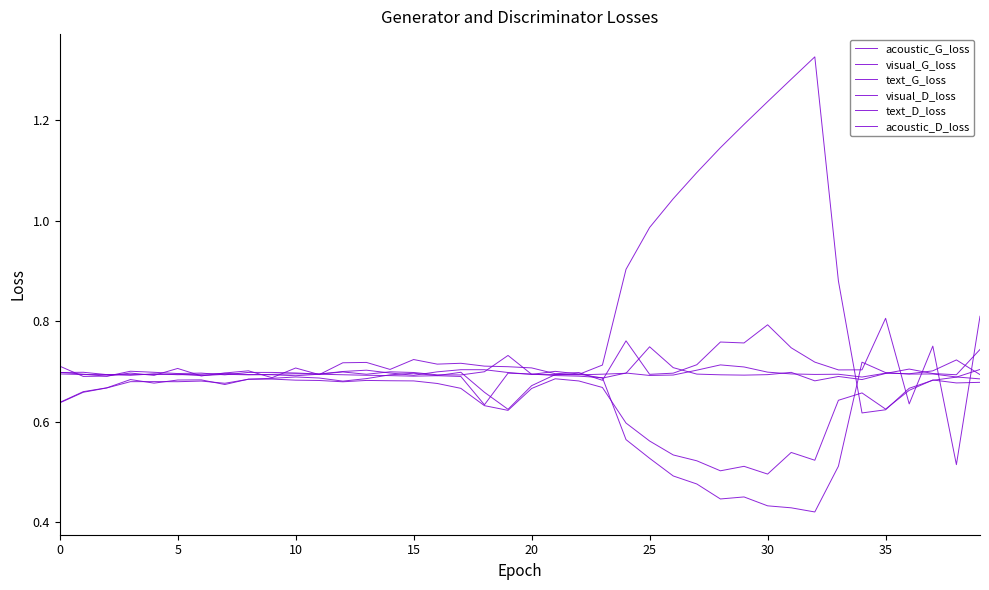

Reading left to right, transcribe all the data shown in this chart.

acoustic_G_loss: 0.7	0.7	0.7	0.7	0.7	0.7	0.7	0.7	0.7	0.7	0.7	0.7	0.7	0.7	0.7	0.7	0.7	0.7	0.7	0.7	0.7	0.7	0.7	0.7	0.8	0.7	0.7	0.7	0.8	0.8	0.8	0.7	0.7	0.7	0.7	0.8	0.6	0.8	0.5	0.8
visual_G_loss: 0.6	0.7	0.7	0.7	0.7	0.7	0.7	0.7	0.7	0.7	0.7	0.7	0.7	0.7	0.7	0.7	0.7	0.7	0.7	0.6	0.7	0.7	0.7	0.7	0.9	1.0	1.0	1.1	1.1	1.2	1.2	1.3	1.3	0.9	0.6	0.6	0.7	0.7	0.7	0.7
text_G_loss: 0.6	0.7	0.7	0.7	0.7	0.7	0.7	0.7	0.7	0.7	0.7	0.7	0.7	0.7	0.7	0.7	0.7	0.7	0.6	0.6	0.7	0.7	0.7	0.7	0.6	0.6	0.5	0.5	0.5	0.5	0.5	0.5	0.5	0.6	0.7	0.6	0.7	0.7	0.7	0.7
visual_D_loss: 0.7	0.7	0.7	0.7	0.7	0.7	0.7	0.7	0.7	0.7	0.7	0.7	0.7	0.7	0.7	0.7	0.7	0.7	0.7	0.7	0.7	0.7	0.7	0.7	0.7	0.7	0.7	0.7	0.7	0.7	0.7	0.7	0.7	0.7	0.7	0.7	0.7	0.7	0.7	0.7
text_D_loss: 0.7	0.7	0.7	0.7	0.7	0.7	0.7	0.7	0.7	0.7	0.7	0.7	0.7	0.7	0.7	0.7	0.7	0.7	0.7	0.7	0.7	0.7	0.7	0.7	0.7	0.7	0.7	0.7	0.7	0.7	0.7	0.7	0.7	0.7	0.7	0.7	0.7	0.7	0.7	0.7
acoustic_D_loss: 0.7	0.7	0.7	0.7	0.7	0.7	0.7	0.7	0.7	0.7	0.7	0.7	0.7	0.7	0.7	0.7	0.7	0.7	0.6	0.7	0.7	0.7	0.7	0.7	0.6	0.5	0.5	0.5	0.4	0.4	0.4	0.4	0.4	0.5	0.7	0.7	0.7	0.7	0.7	0.7